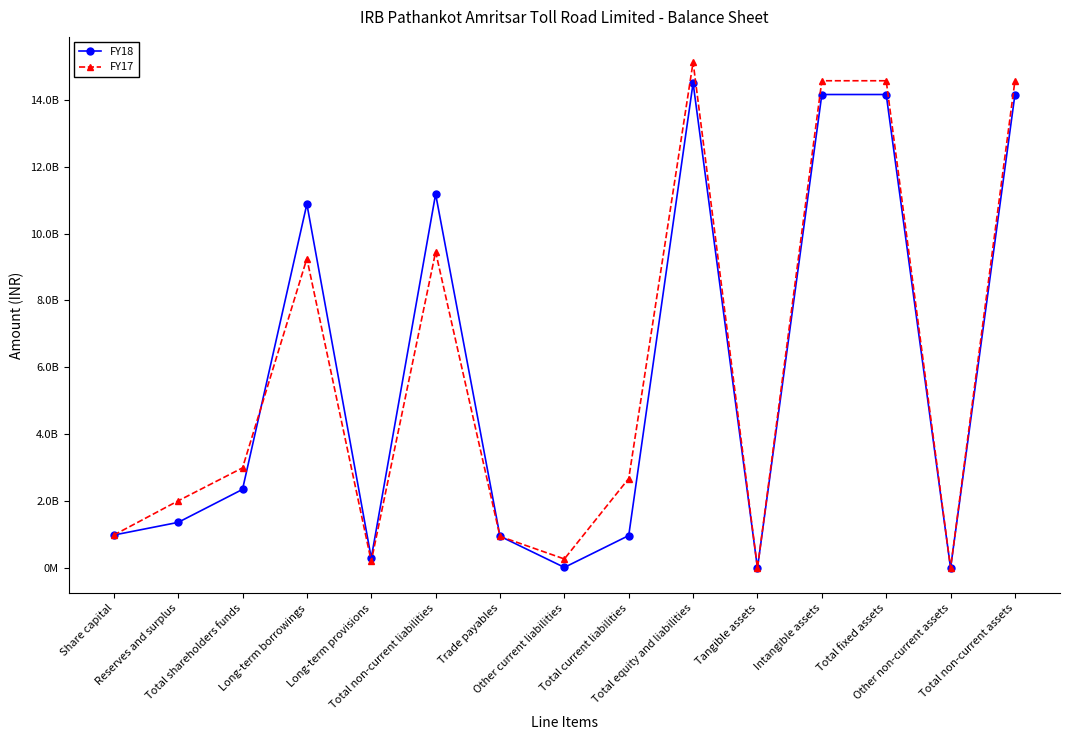

Reading left to right, list all the values displayed in this chart.

FY18: 986000000	1365520000	2351520000	10884075000	298679000	11182754000	951695000	18943000	970786000	14505060000	33000	14158606000	14158639000	102000	14158741000
FY17: 986000000	2008799000	2994799000	9253652000	199589000	9453241000	946868000	271075000	2677218000	15125258000	55000	14569903000	14569958000	102000	14570060000